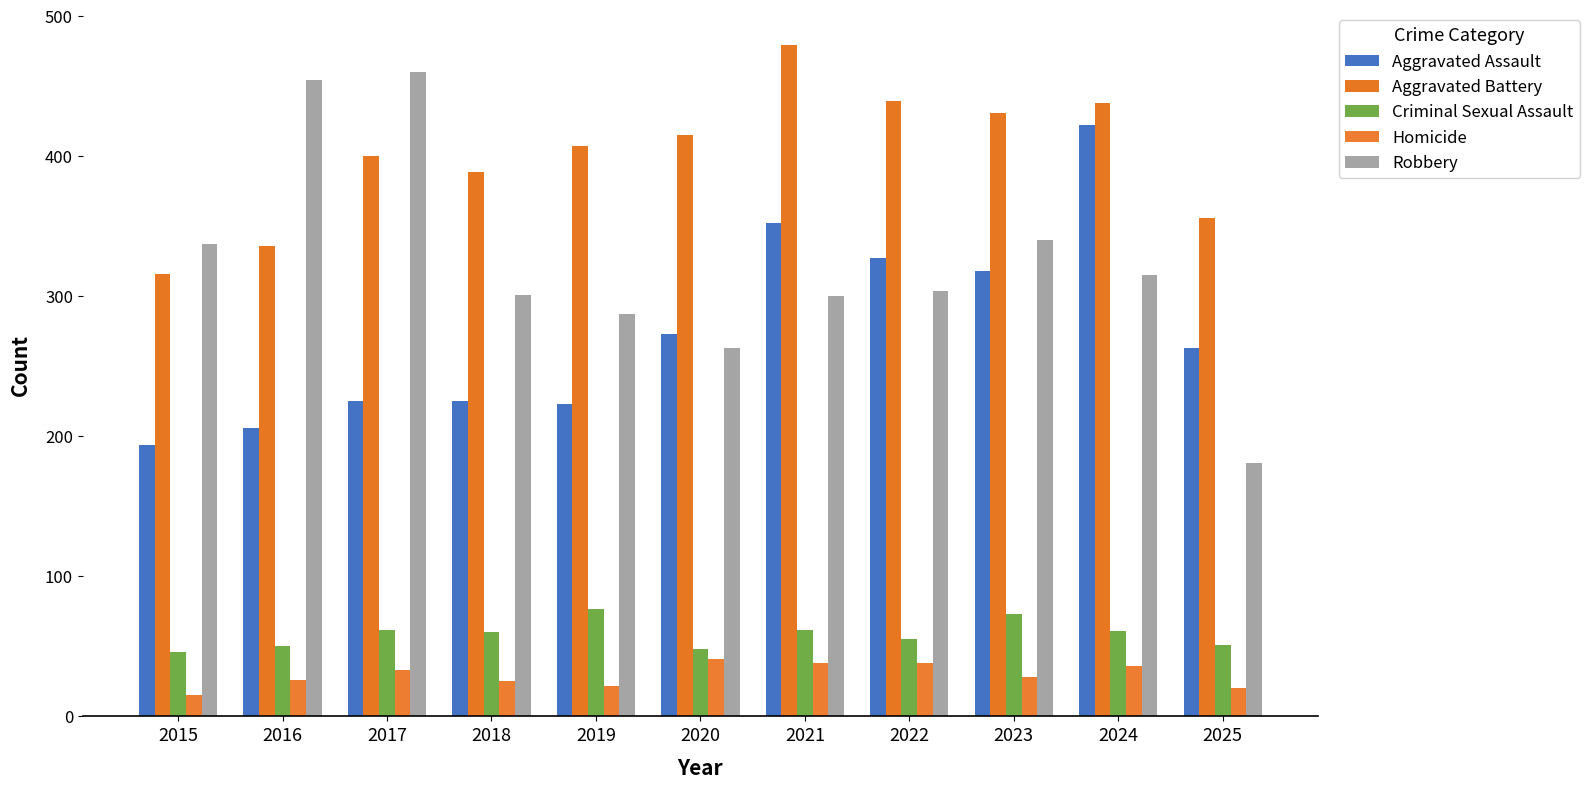

How many categories are shown in the chart?

11